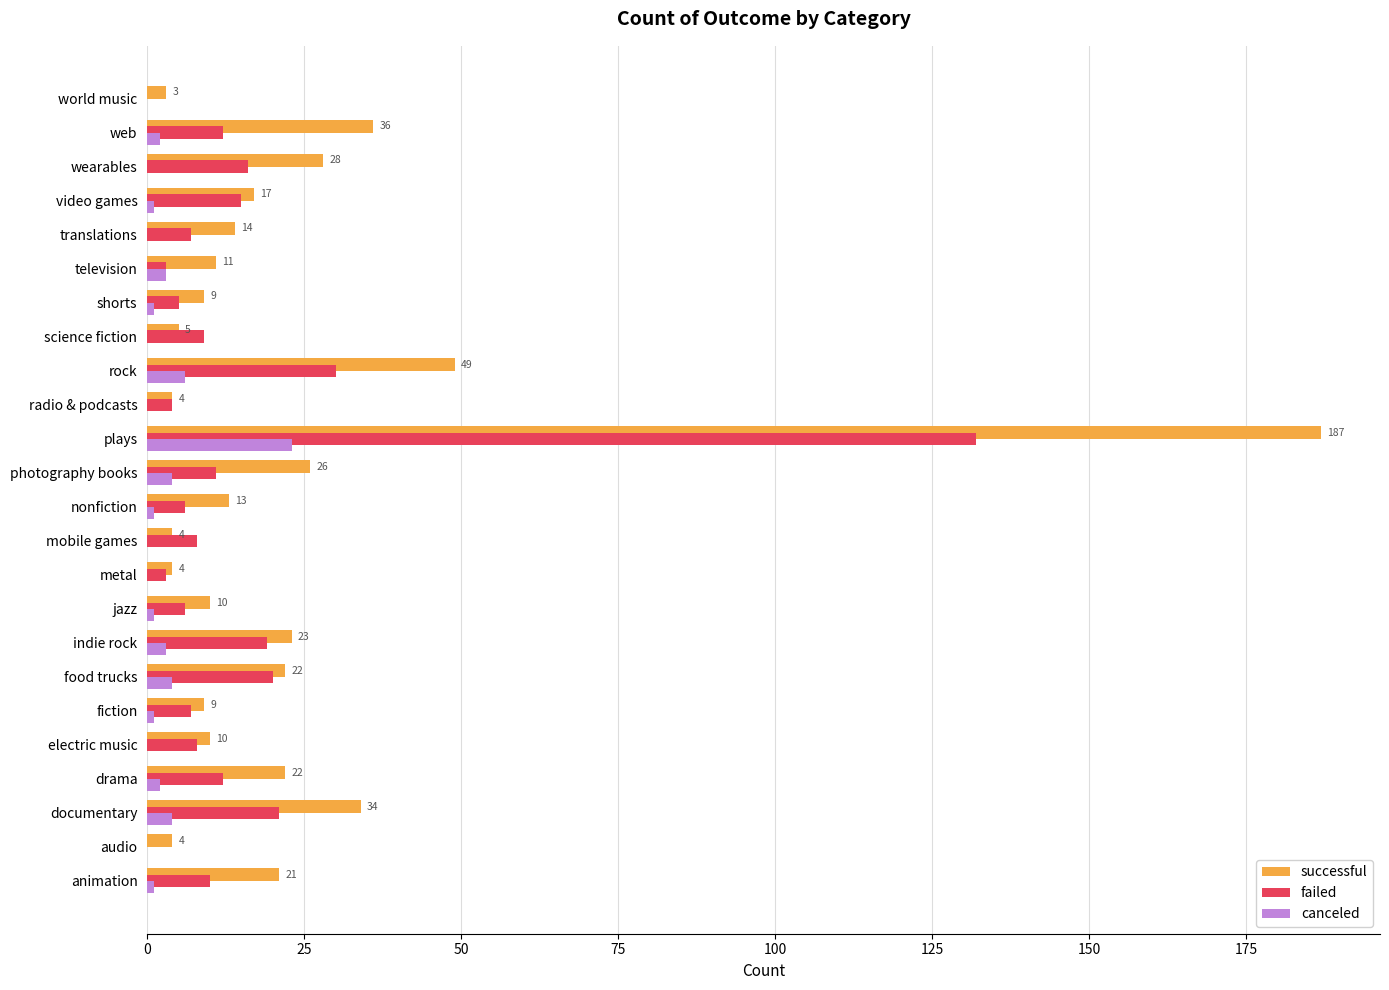

Where is canceled nearest to the value 11?

rock